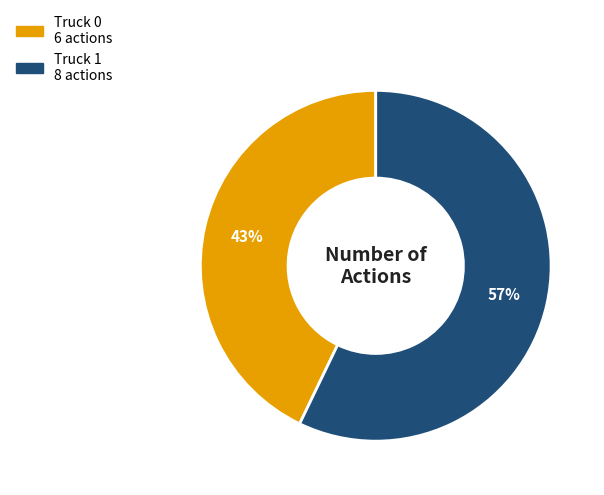

To the nearest percent, what is the difference between the Truck 0 and Truck 1 slice percentages?

14%